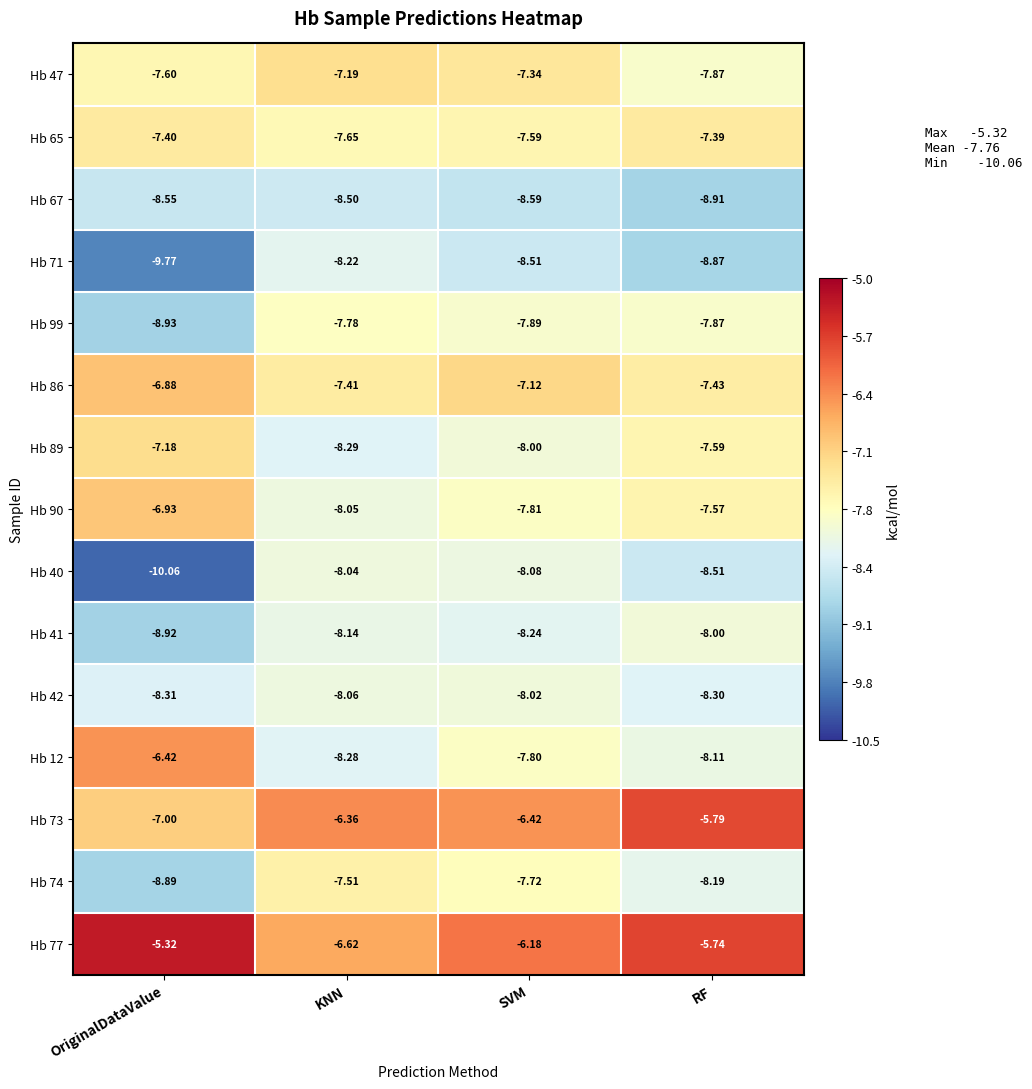

Which label corresponds to the smallest value in the chart?

OriginalDataValue